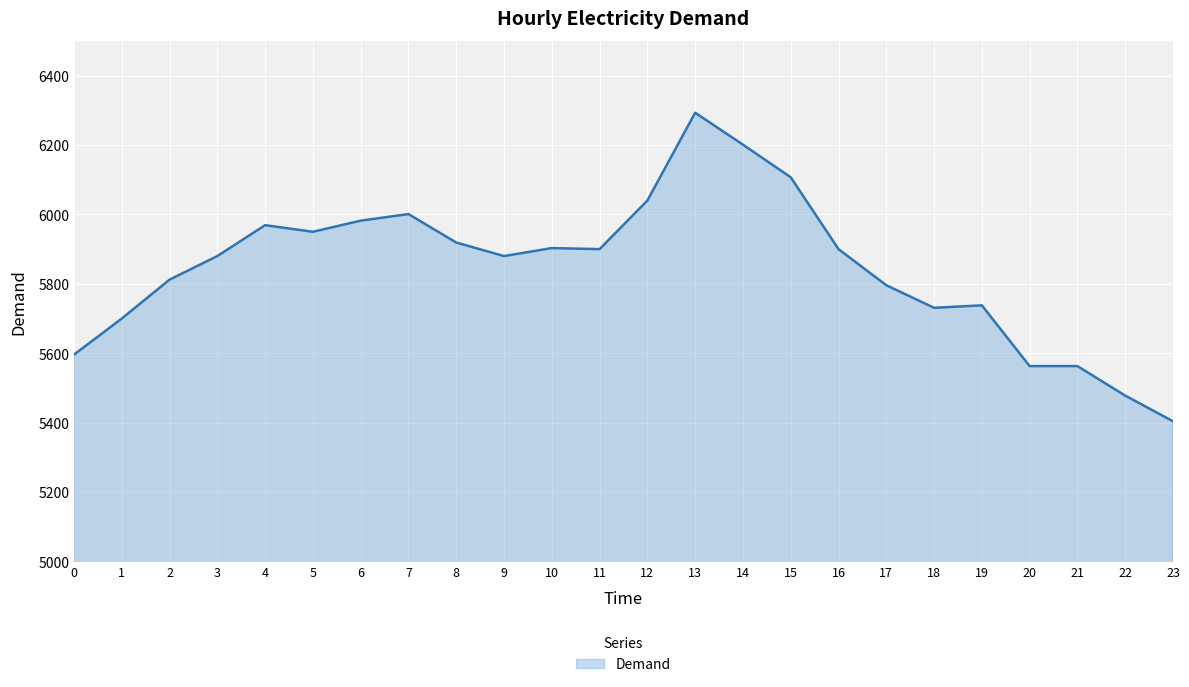

What is the sum of all values?

140306